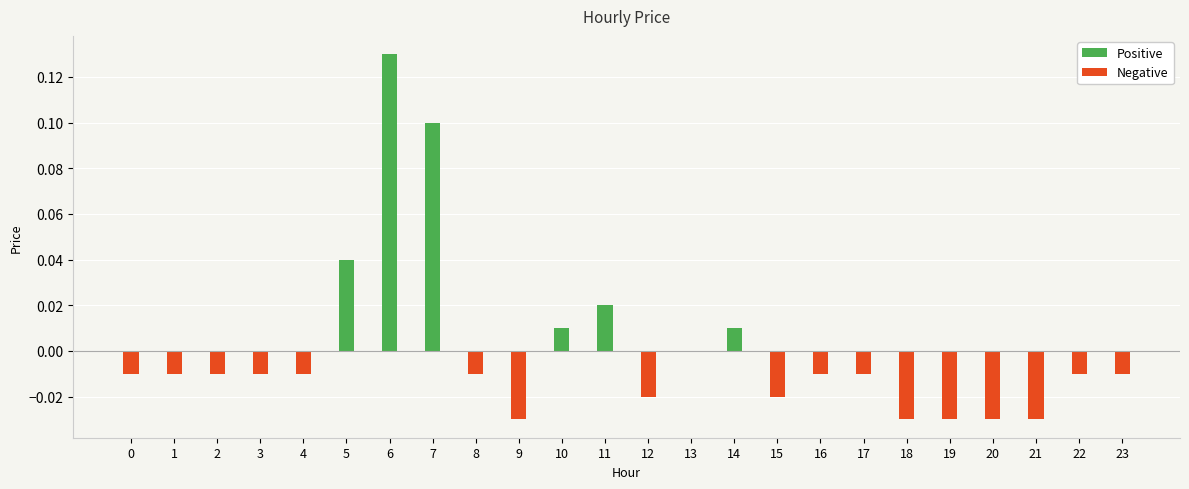

How many values are below 0?

17